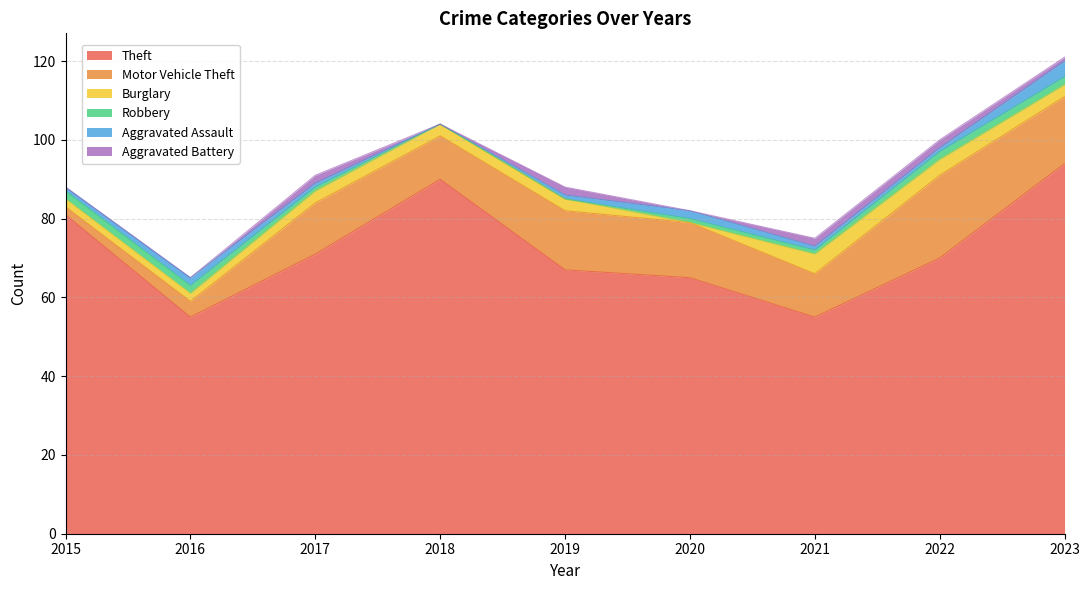

How many data points in Robbery are less than 1?

2